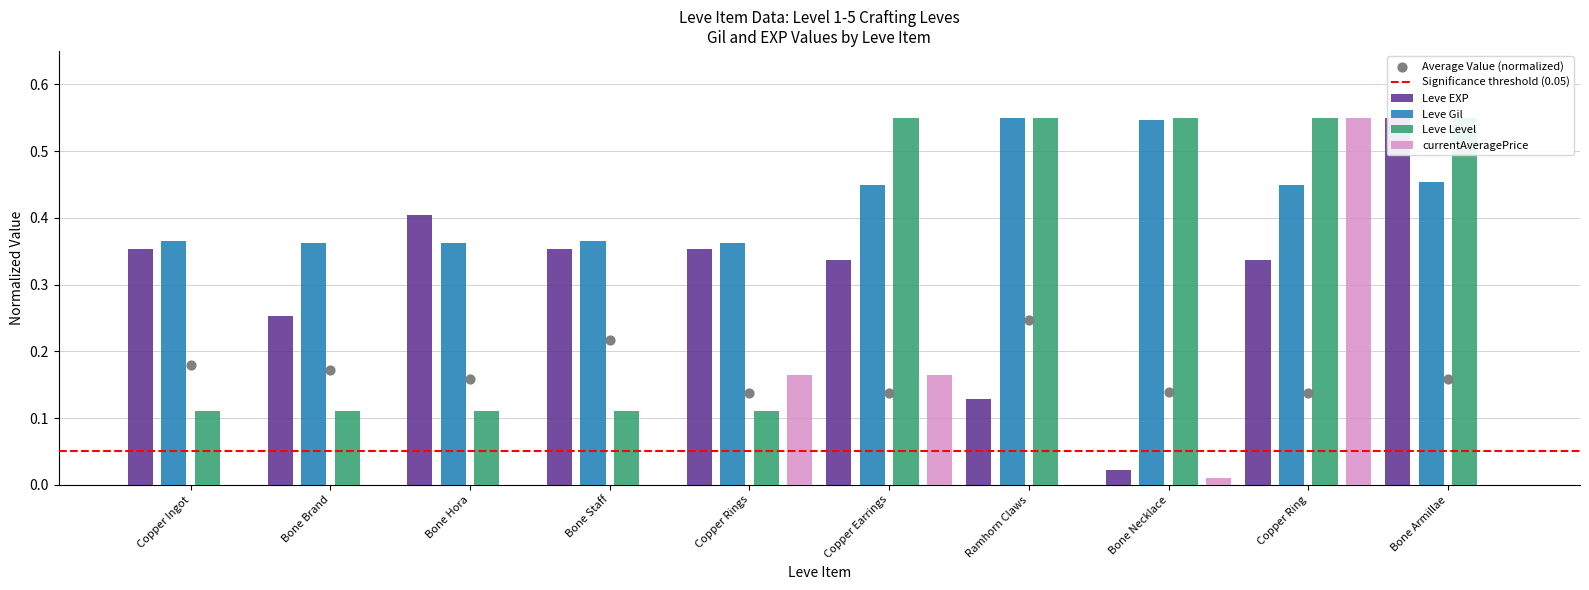

Is the value of currentAveragePrice at Ramhorn Claws greater than the value of Leve EXP at Bone Armillae?

No